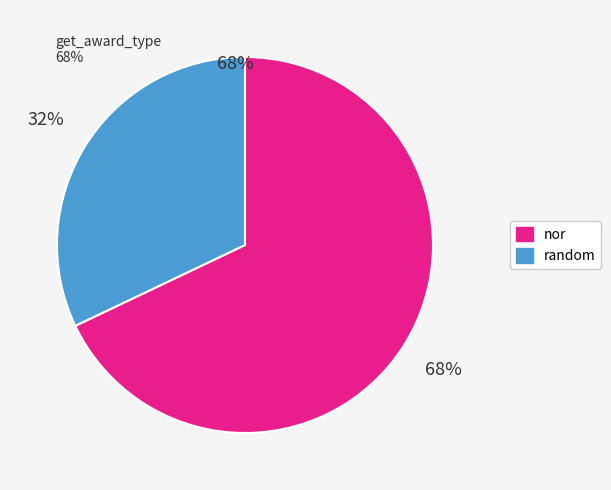

What percentage is the random slice, to the nearest percent?

32%